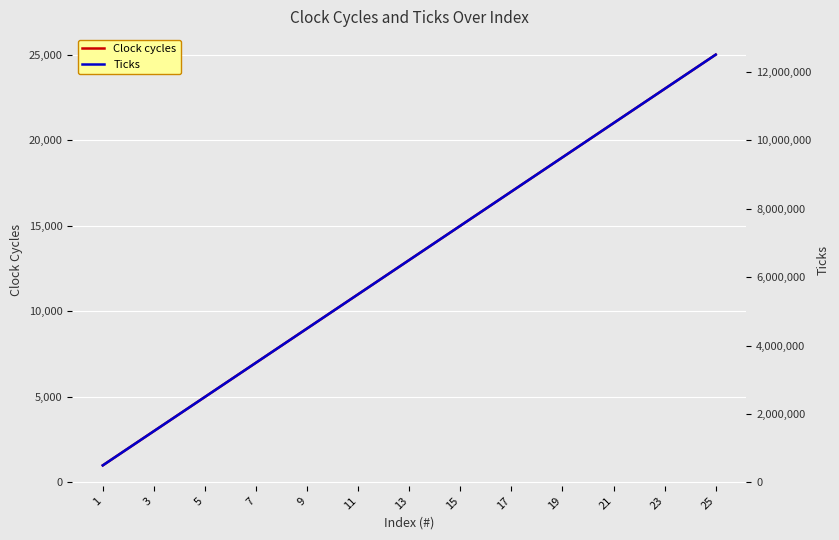

At which label does Clock cycles first exceed 13000?

13